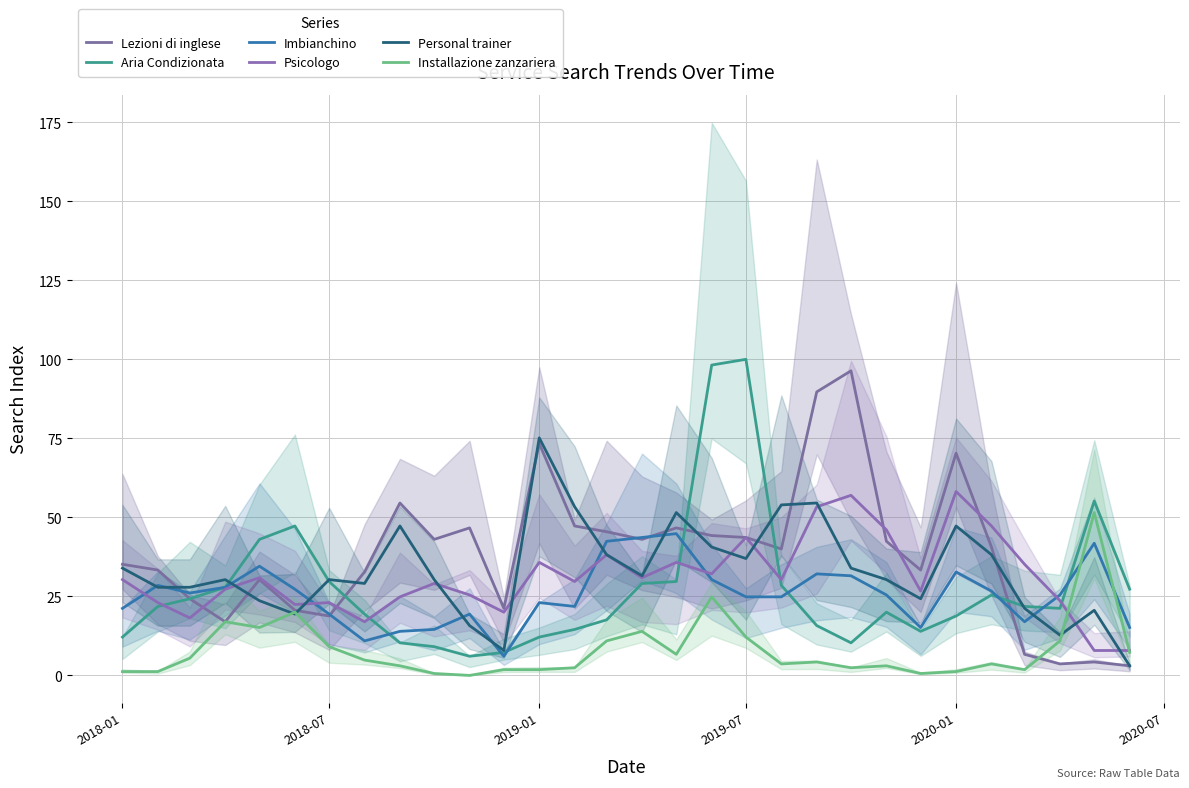

Between 2019-01 and 24, which series saw the biggest shift?

Lezioni di inglese